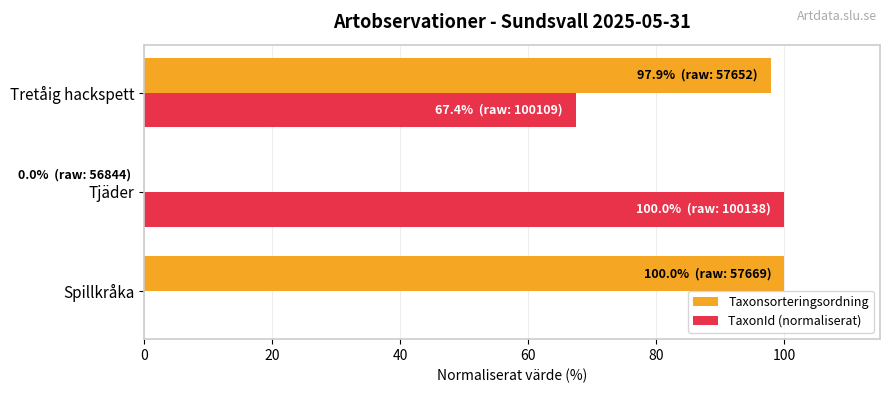

The TaxonId (normaliserat) series shows 100.0 at Tjäder. True or false?

True